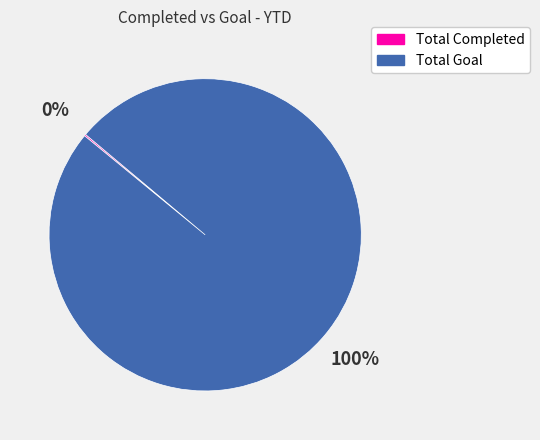

What is the largest slice in the pie chart?

Total Goal